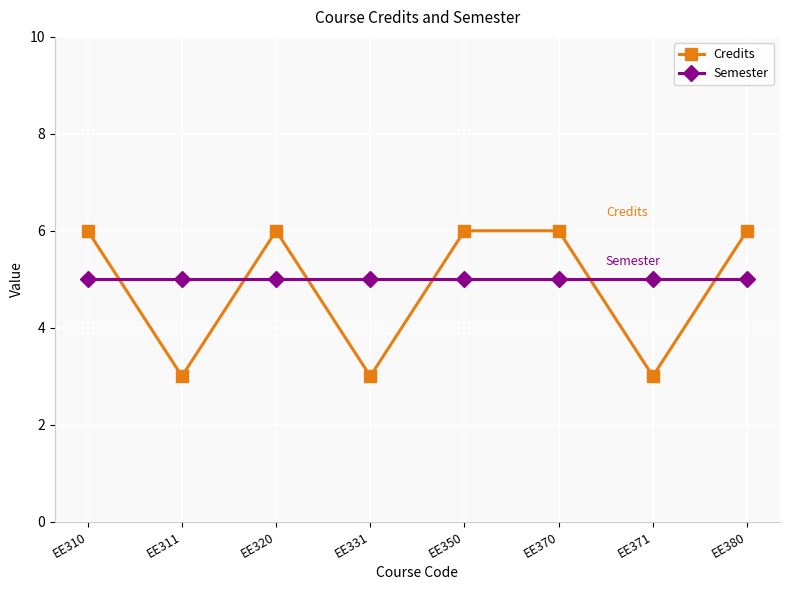

How many categories are shown in the chart?

8